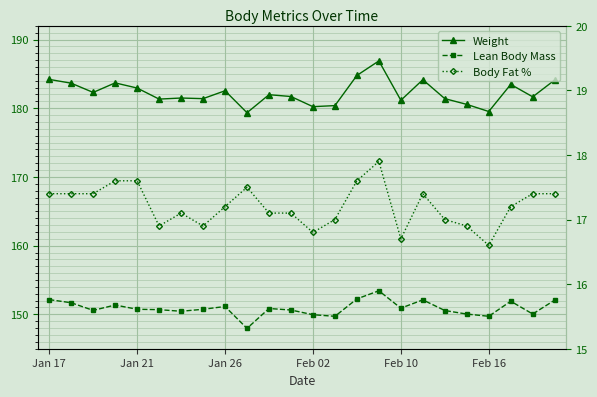

Rank the categories by Lean Body Mass value from highest to lowest.

15, 14, Jan 17, 17, 23, 21, Jan 21, Feb 02, 8, 16, 10, Feb 10, 7, Feb 16, 11, Jan 26, 18, 6, 22, 19, 12, 20, 13, 9